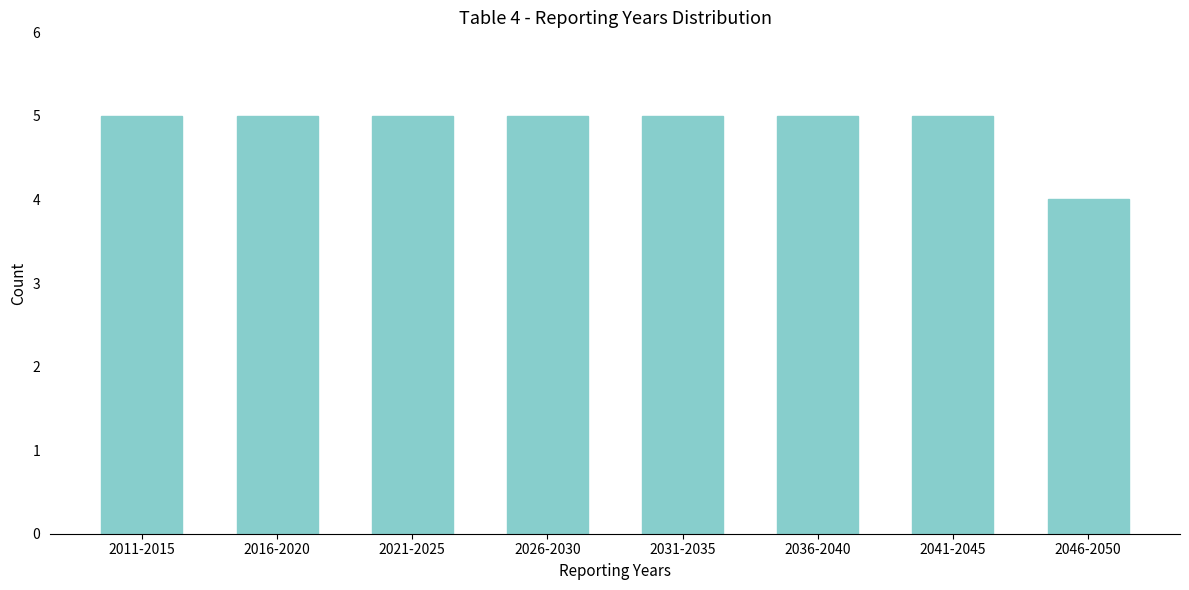

Reading left to right, what are all the values shown in this chart?

2011-2015=5	2016-2020=5	2021-2025=5	2026-2030=5	2031-2035=5	2036-2040=5	2041-2045=5	2046-2050=4